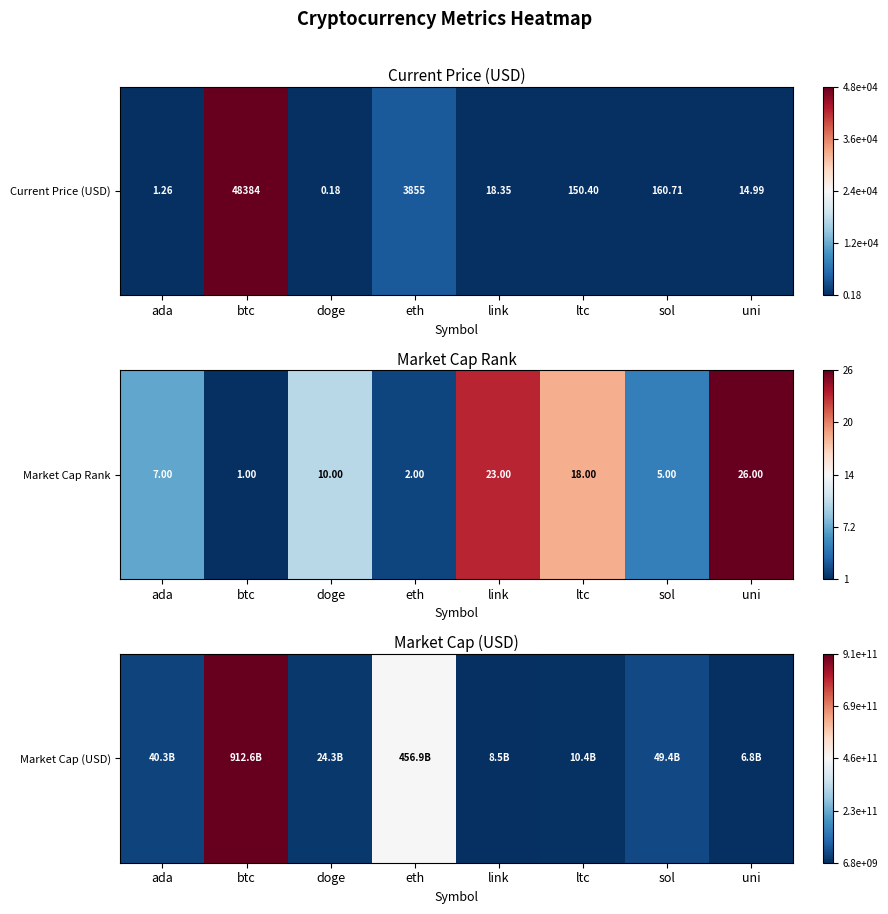

At which category does the chart reach its minimum across all series?

uni